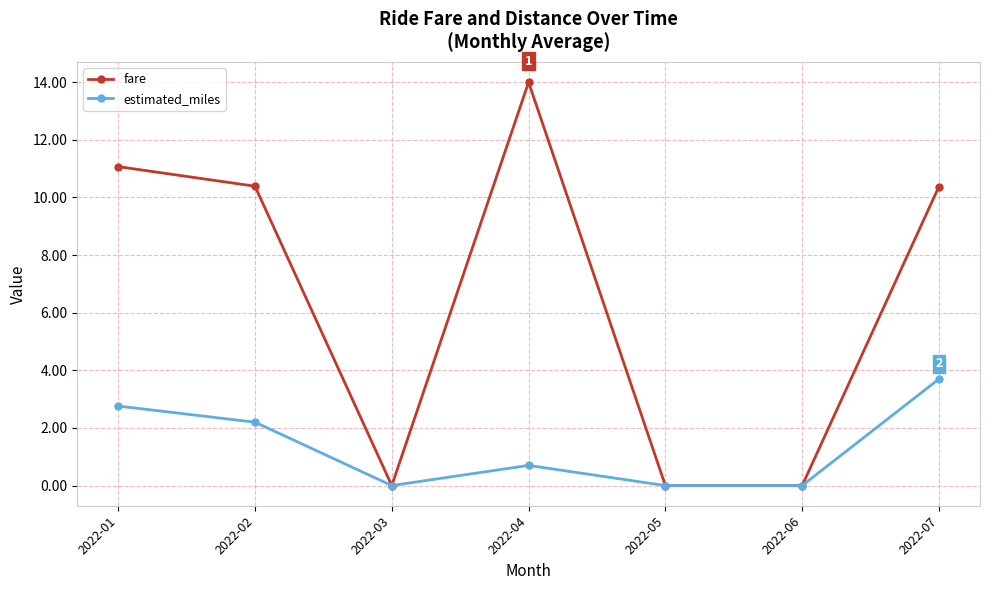

What is the difference between the maximum and minimum values in the fare series?

14.0